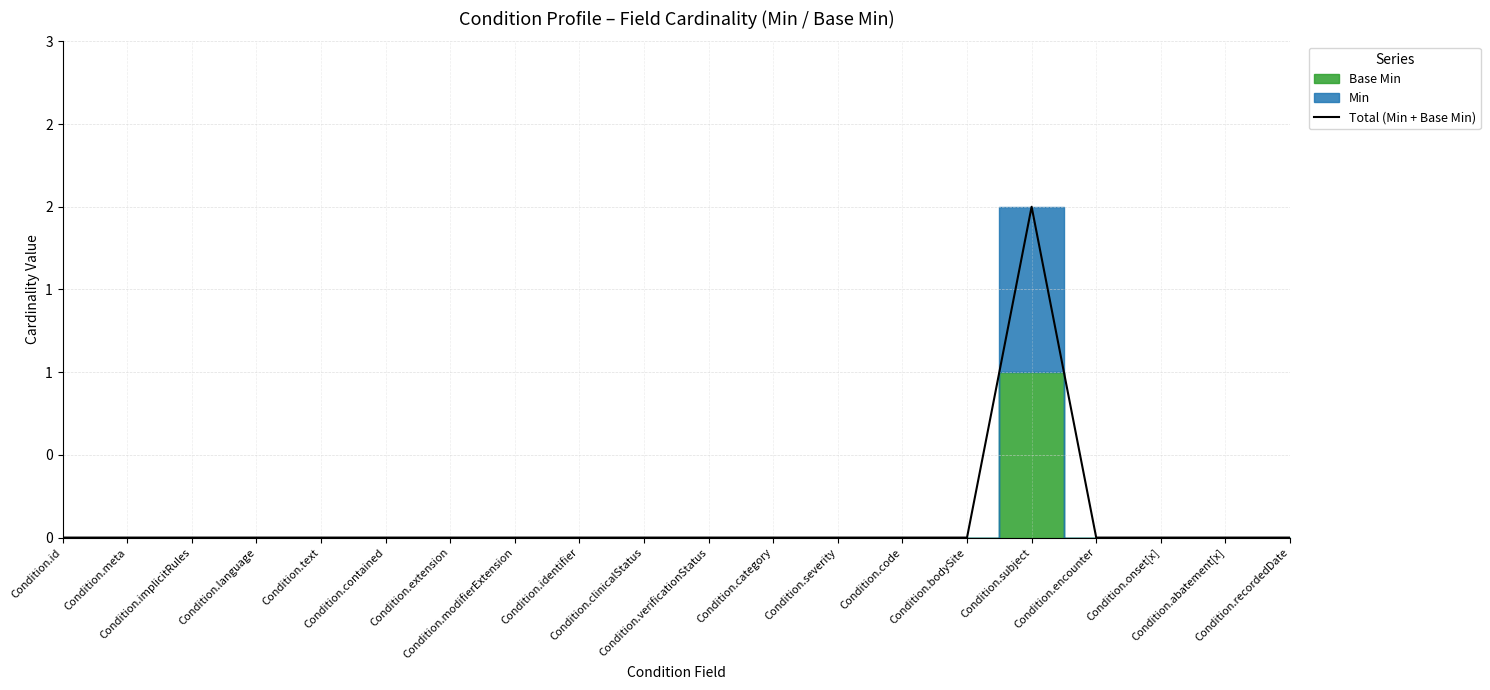

Is it true that the value at Condition.recordedDate is 1?

False